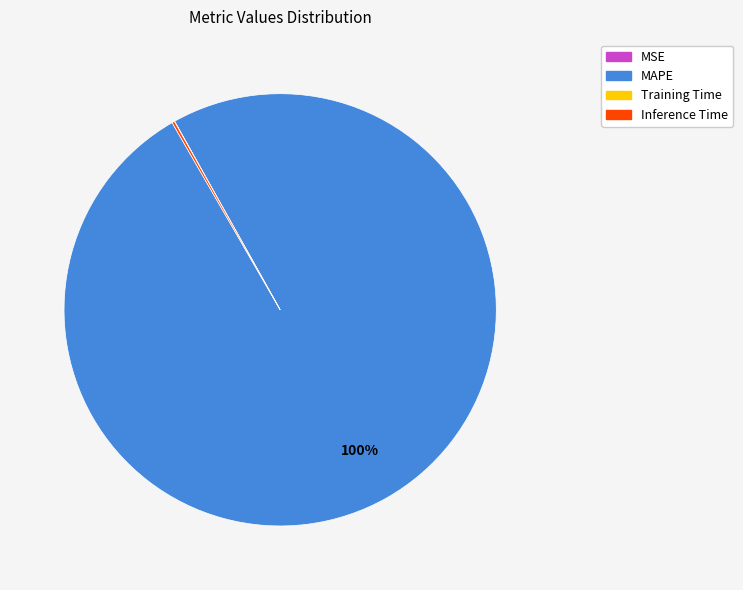

What is the largest slice in the pie chart?

MAPE